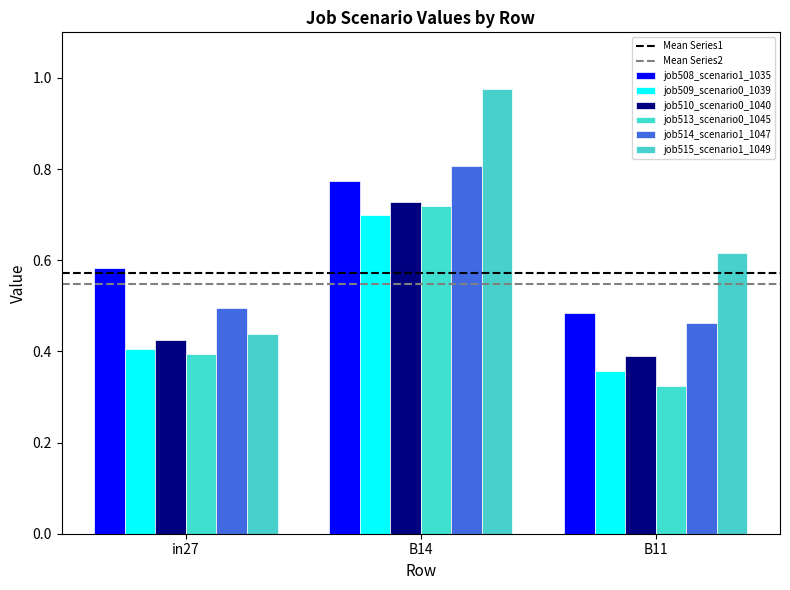

At how many categories does at least one series exceed 0?

3